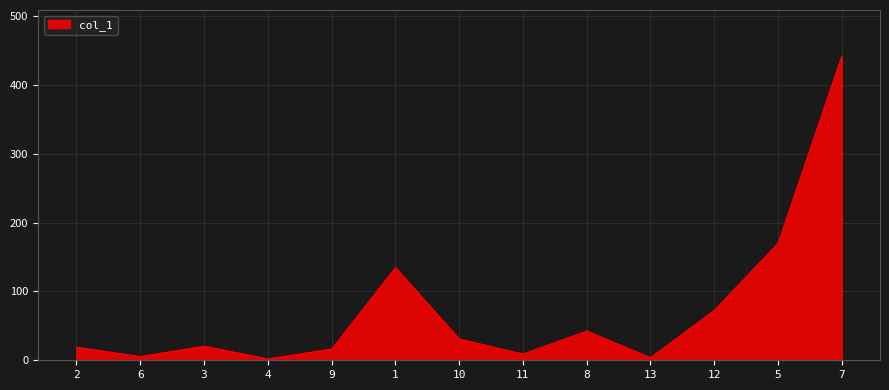

Is it true that the value at 12 is 72.7?

True